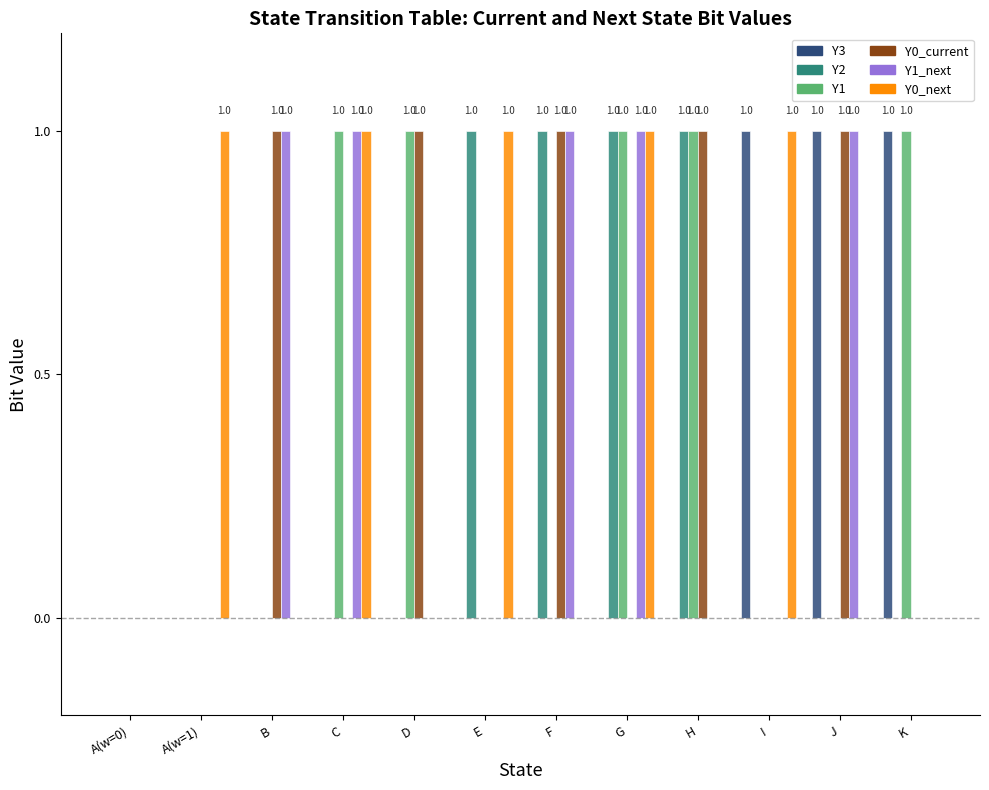

The Y2 series shows 0 at E. True or false?

False